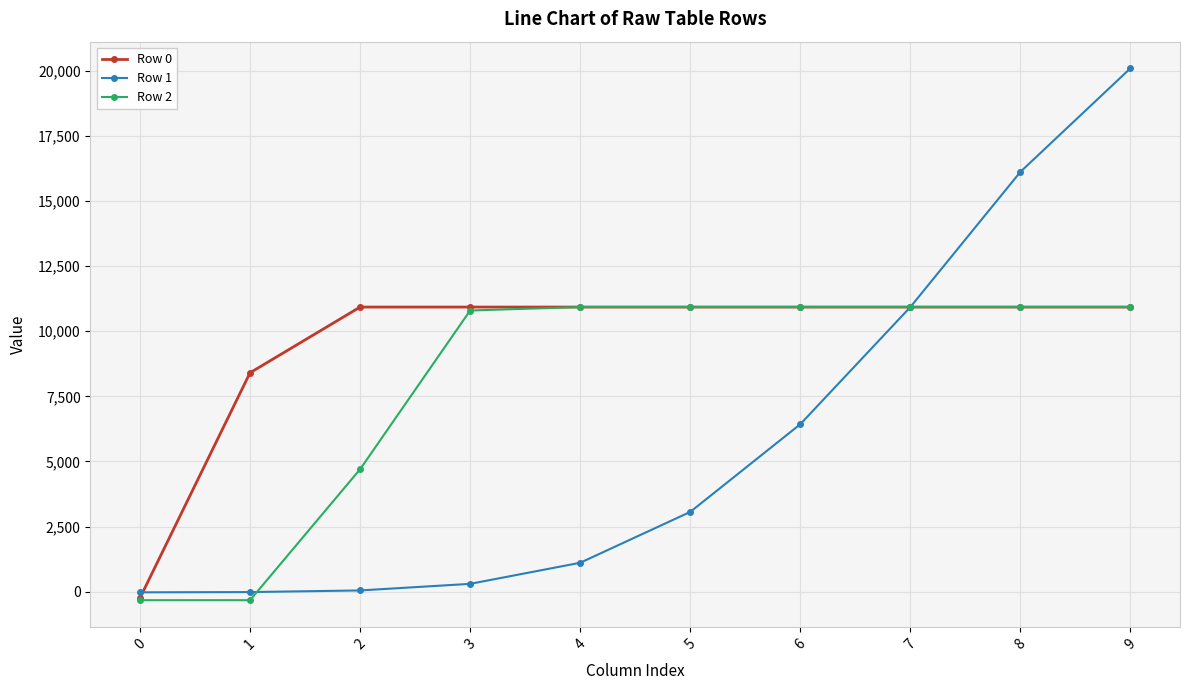

What is the value of the Row 2 point at the 5th from the left?

10925.3